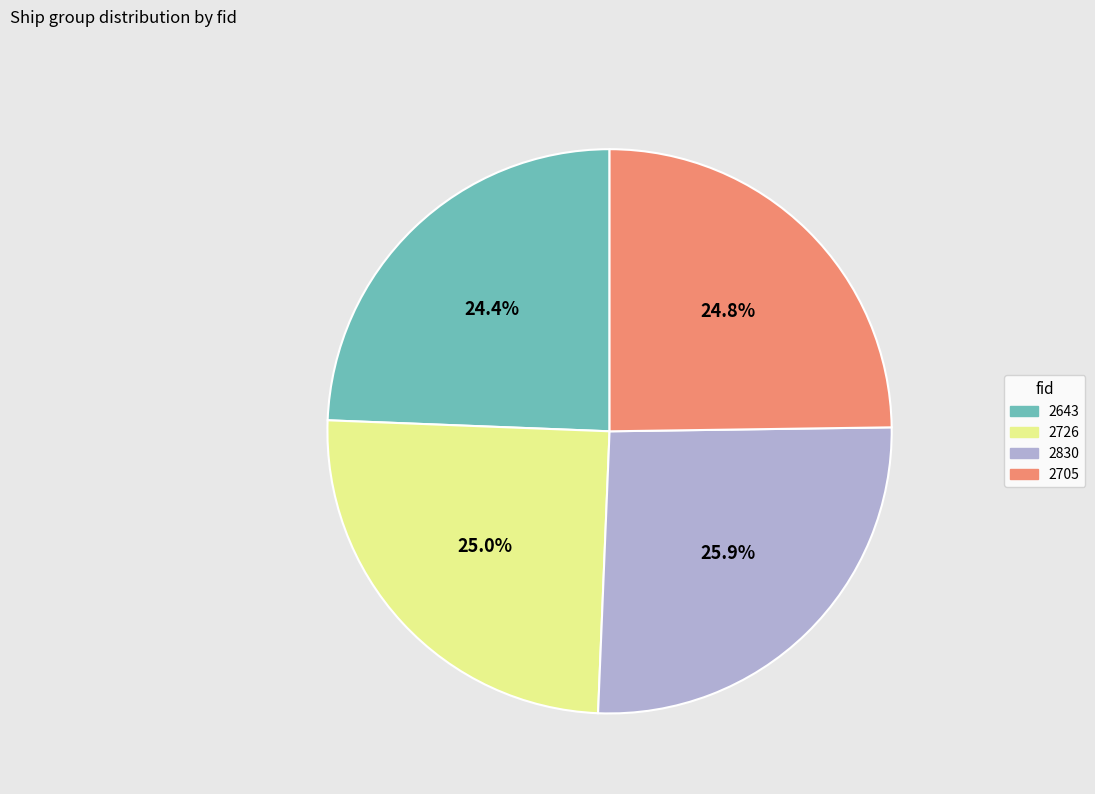

What percentage is NOT represented by 2643?

75.6%